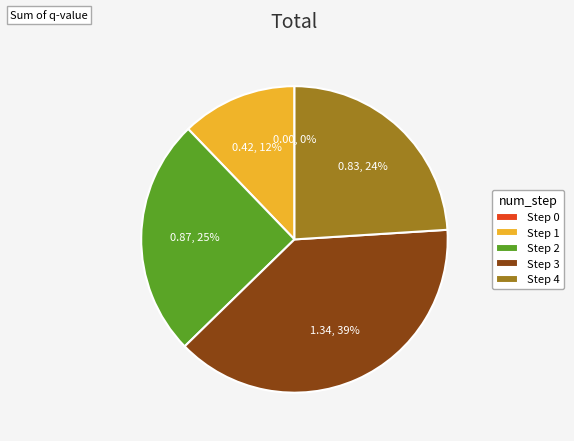

How many slices are in this pie chart?

5